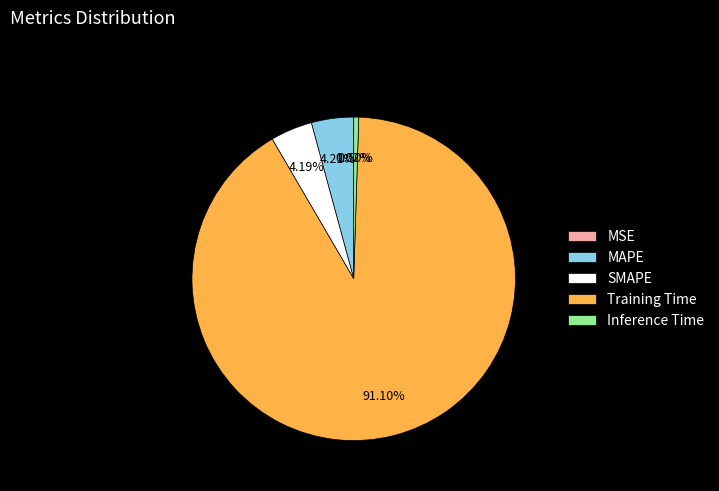

What percentage is the Training Time slice, to the nearest percent?

91%